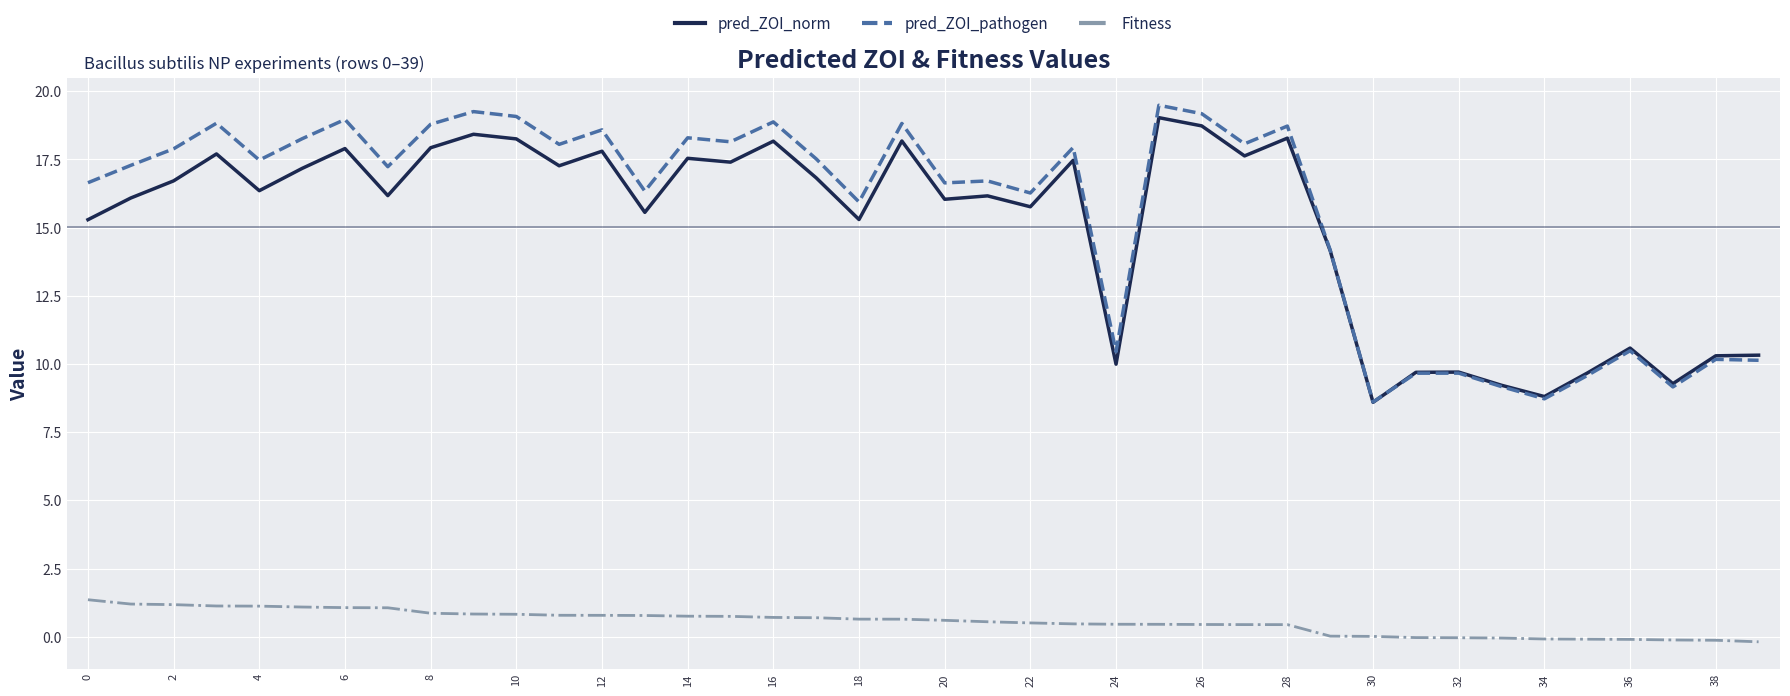

Which series has the largest range (max minus min)?

pred_ZOI_pathogen